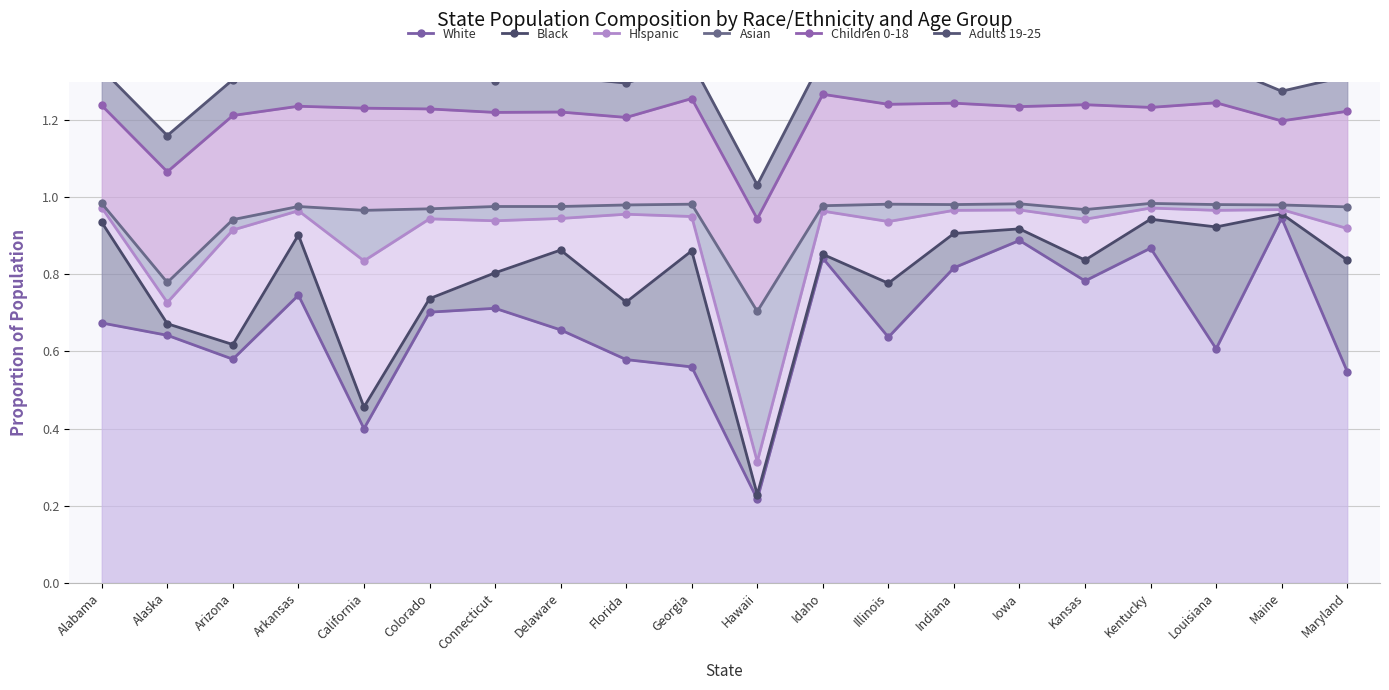

What is the total value across all series at Illinois?

5.9